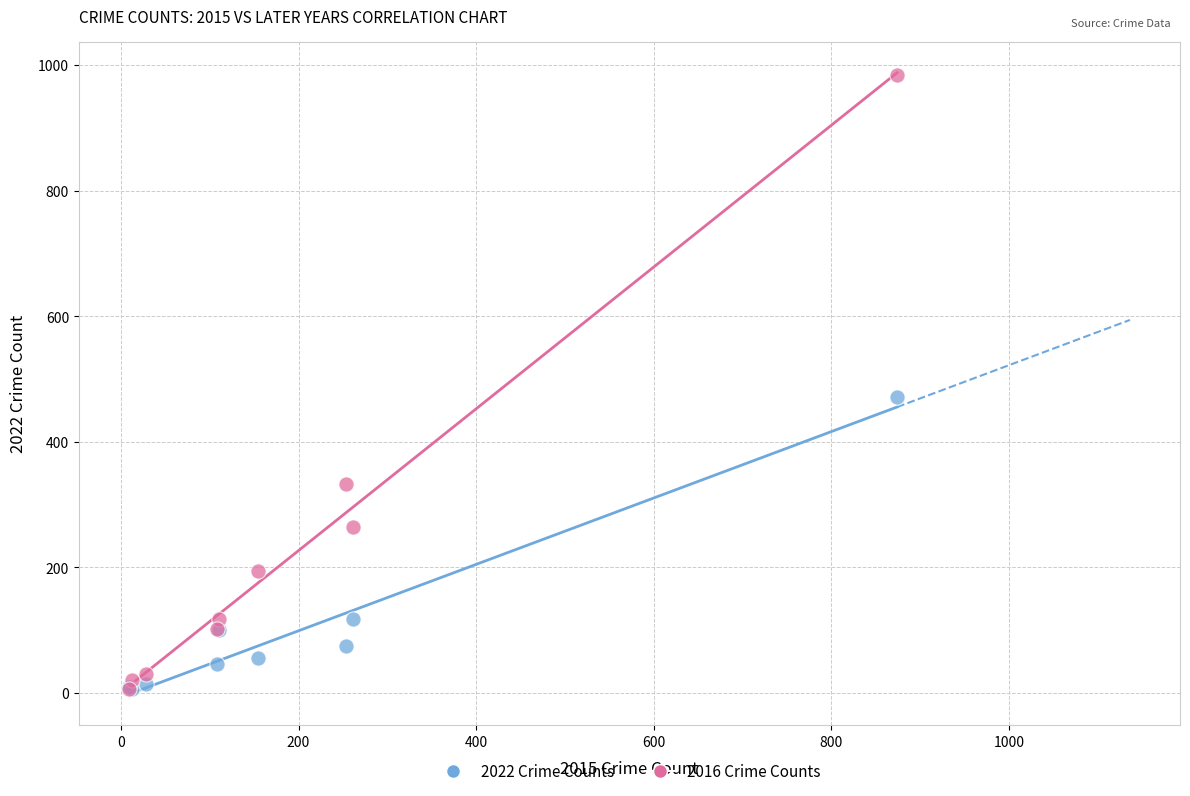

What are all the series names shown in the legend?

2022 Crime Counts, 2016 Crime Counts